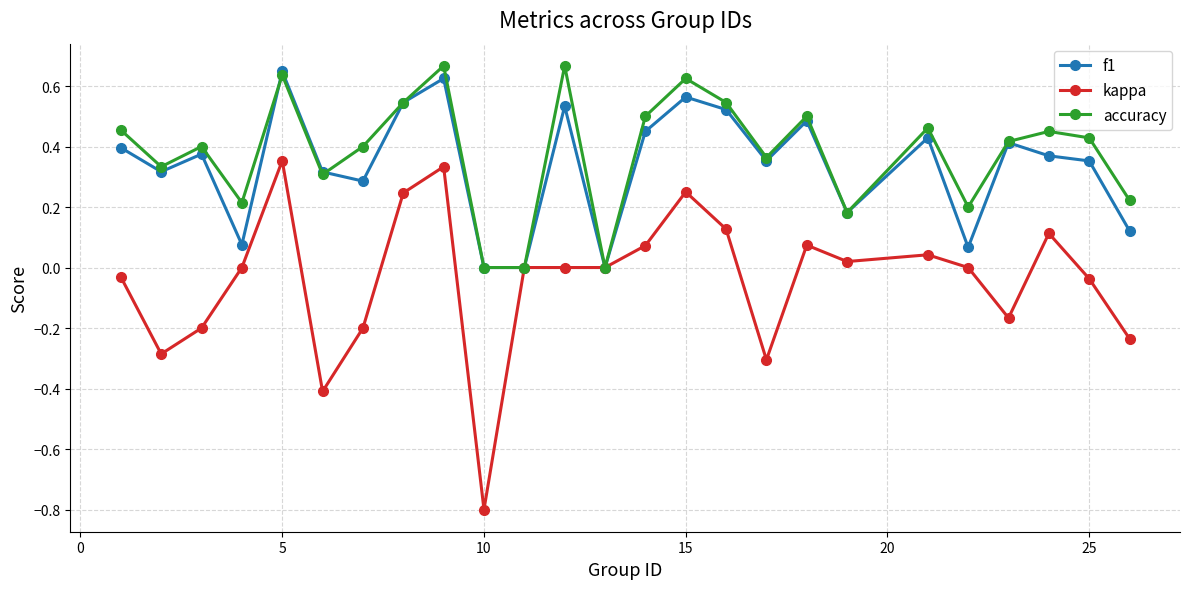

Which series has the largest range (max minus min)?

kappa